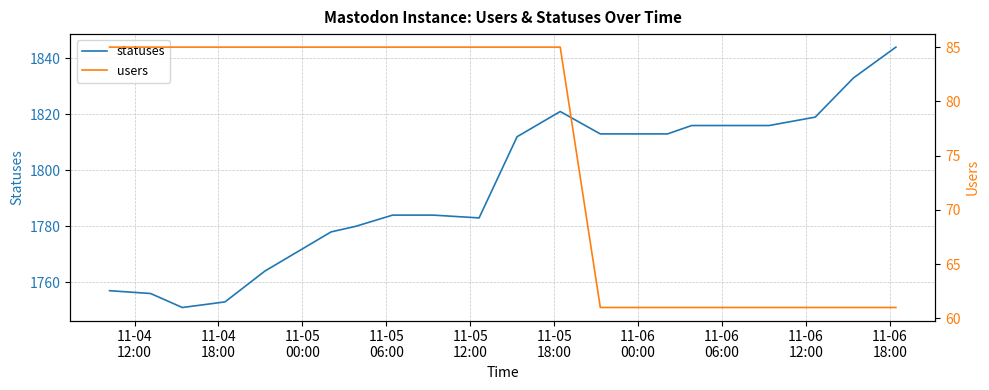

True or false: users and statuses intersect in this chart.

False